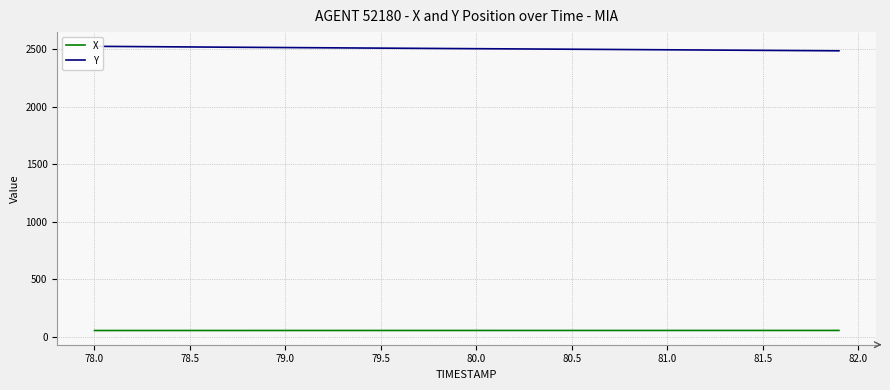

True or false: X has a value of 56.2 at 79.5.

True